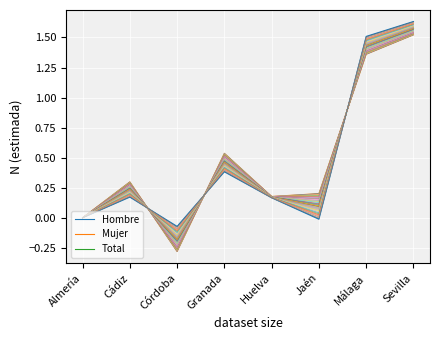

At which category does the chart reach its peak across all series?

Sevilla